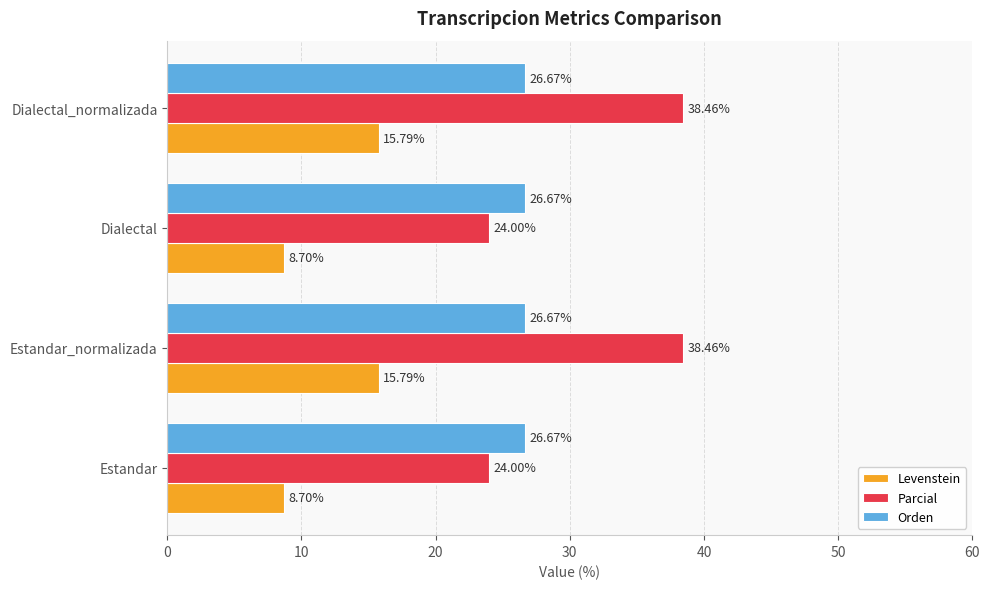

Between Estandar and Dialectal_normalizada, which series saw the biggest shift?

Parcial